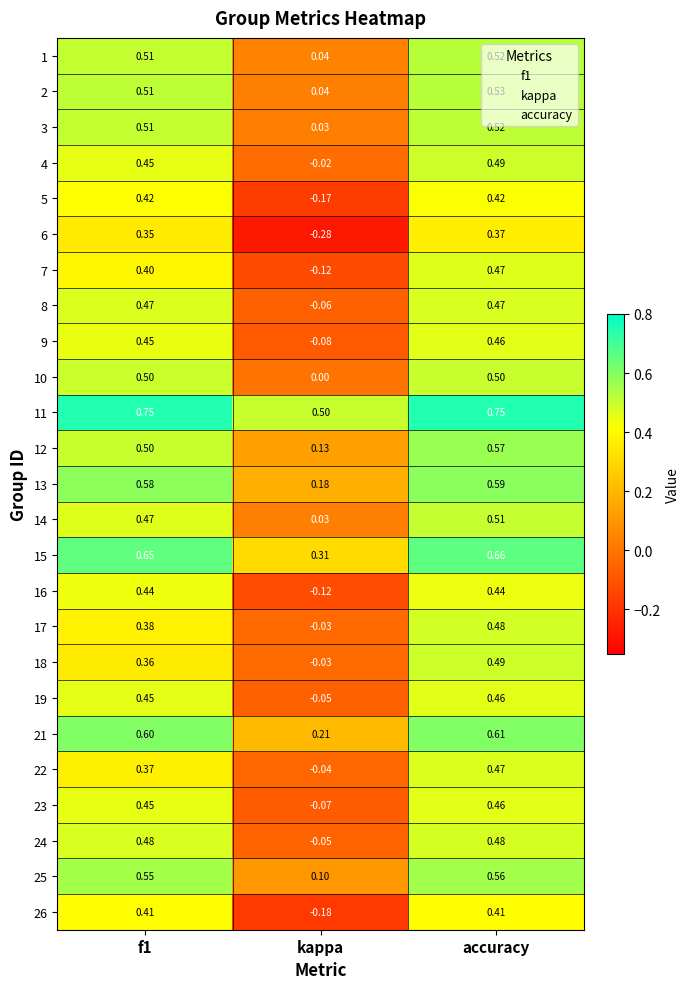

Is the value of 23 at f1 greater than the value of 24 at kappa?

Yes